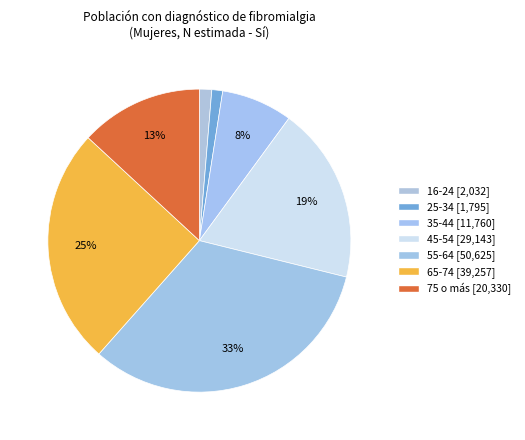

Count the number of slices in the pie.

7